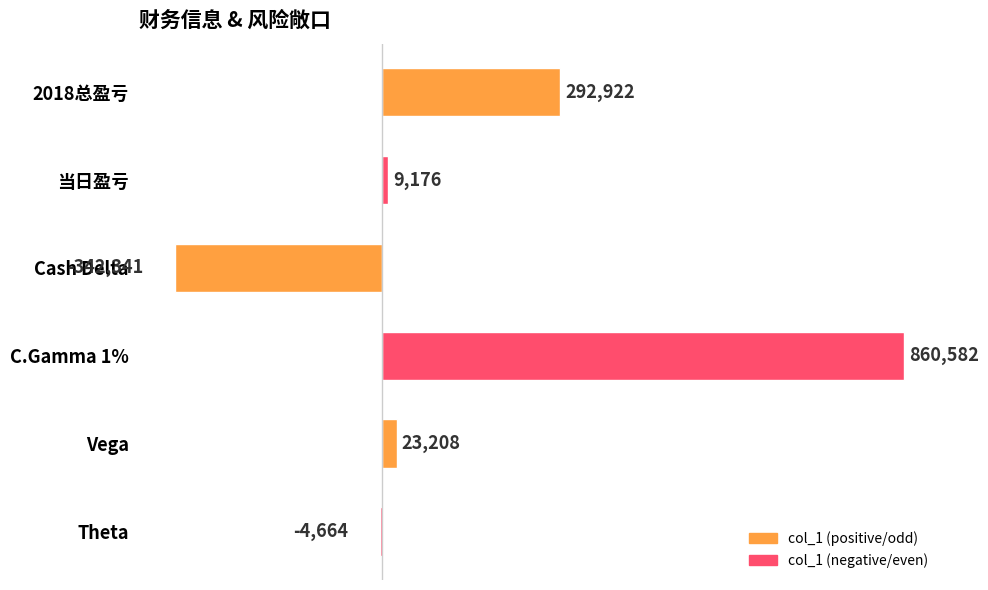

What is the change in value from 2018总盈亏 to Vega?

-269714